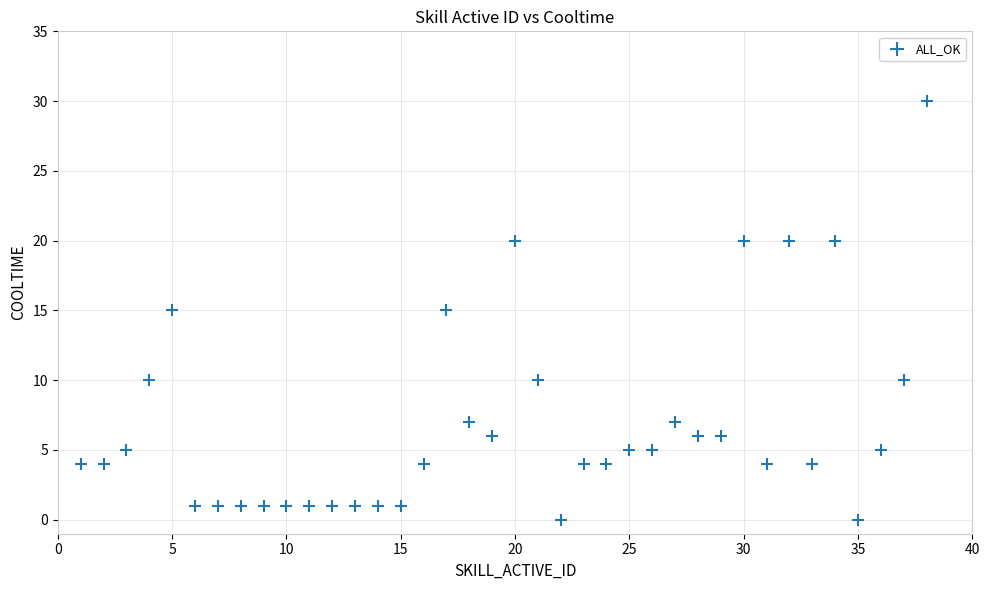

What is the range of Y values (max minus min)?

30.0